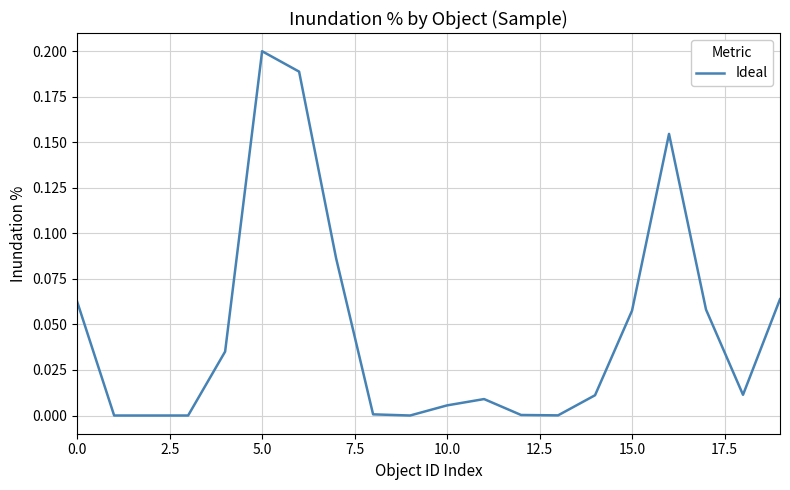

Does the chart have visible grid lines?

Yes